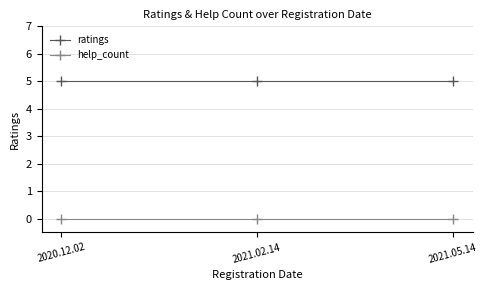

What is the value of the ratings point at the 2nd from the left?

5